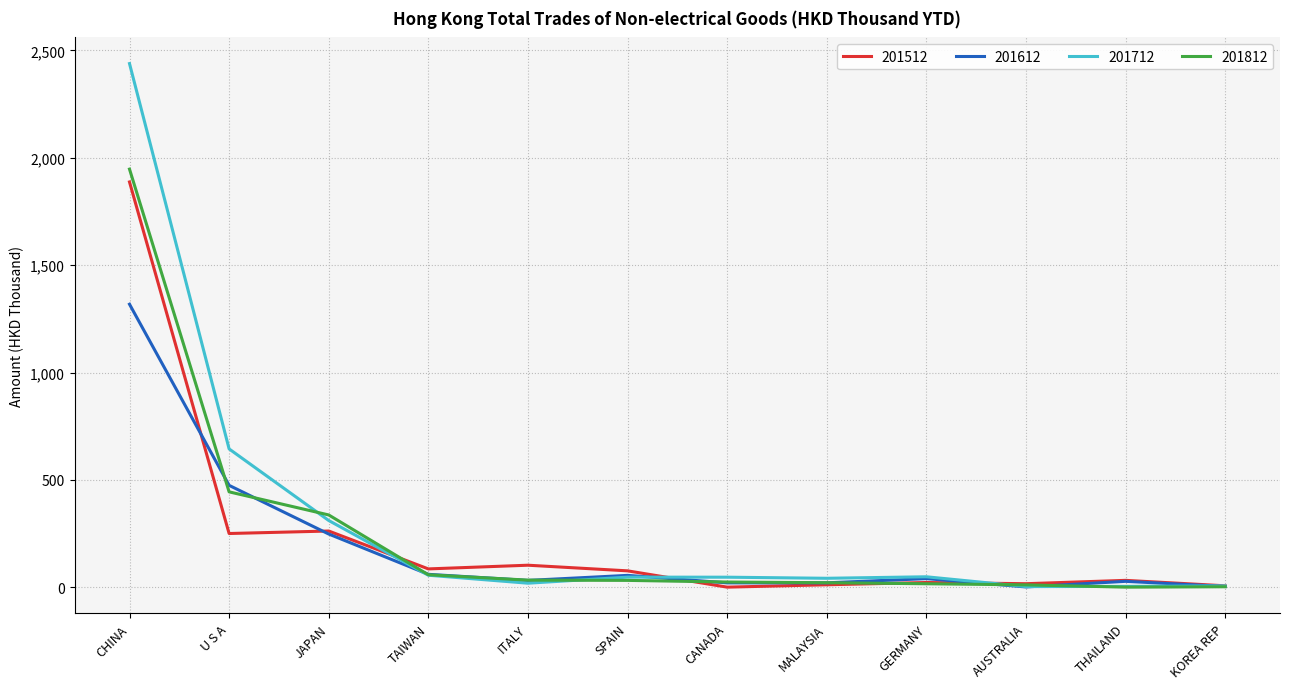

Which series has the largest range (max minus min)?

201712